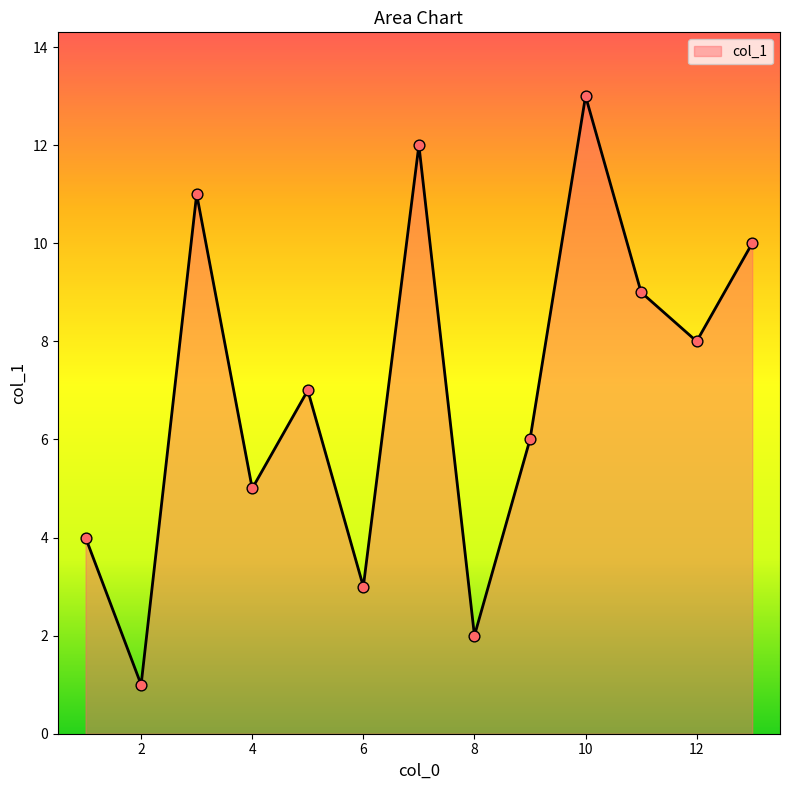

What is the greatest value displayed?

13